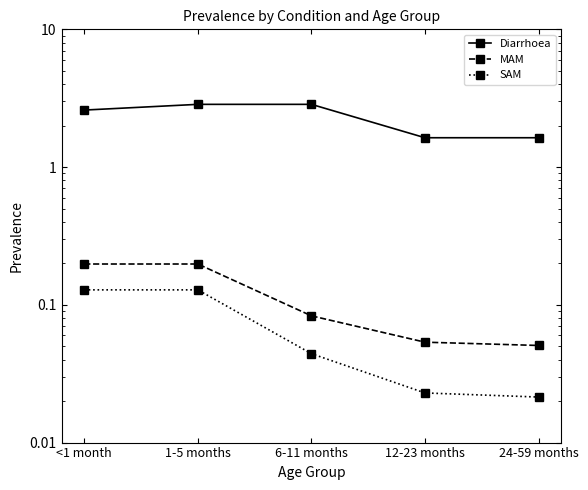

True or false: Diarrhoea and MAM intersect in this chart.

False